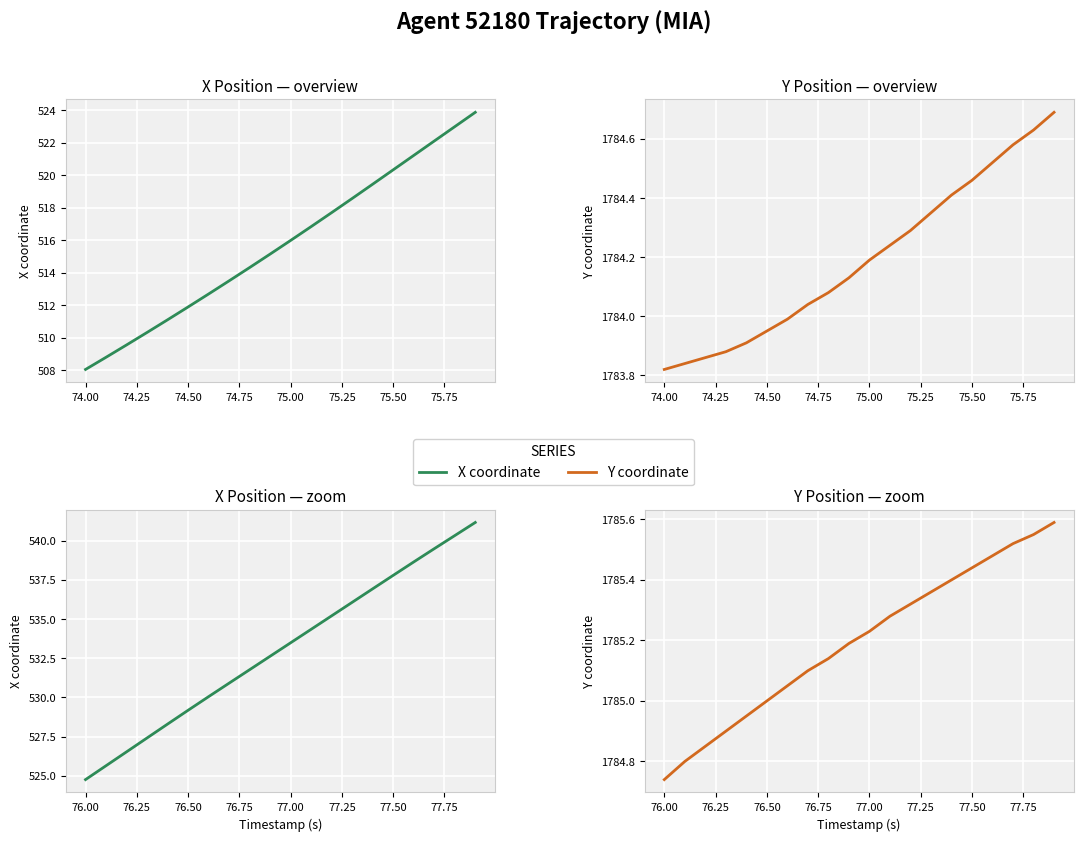

Which series has the widest spread of values?

X